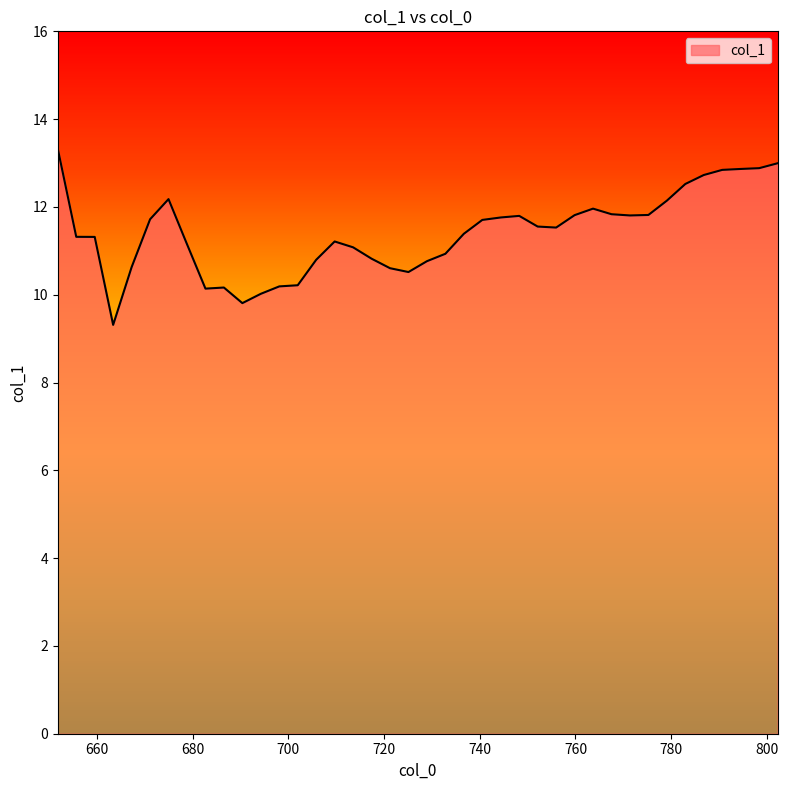

What is the greatest value displayed?

13.3